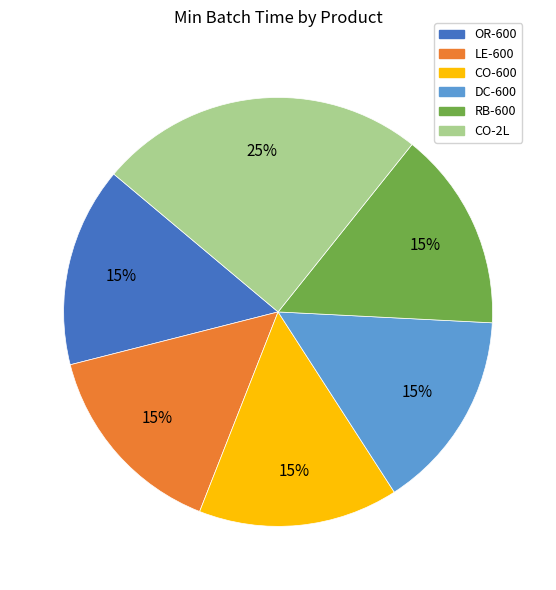

How many segments does this pie chart have?

6